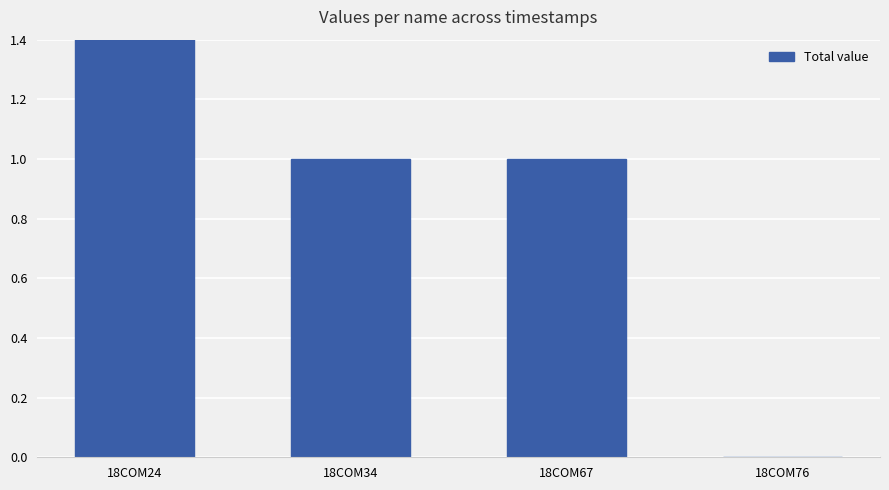

How many values exceed 1?

1